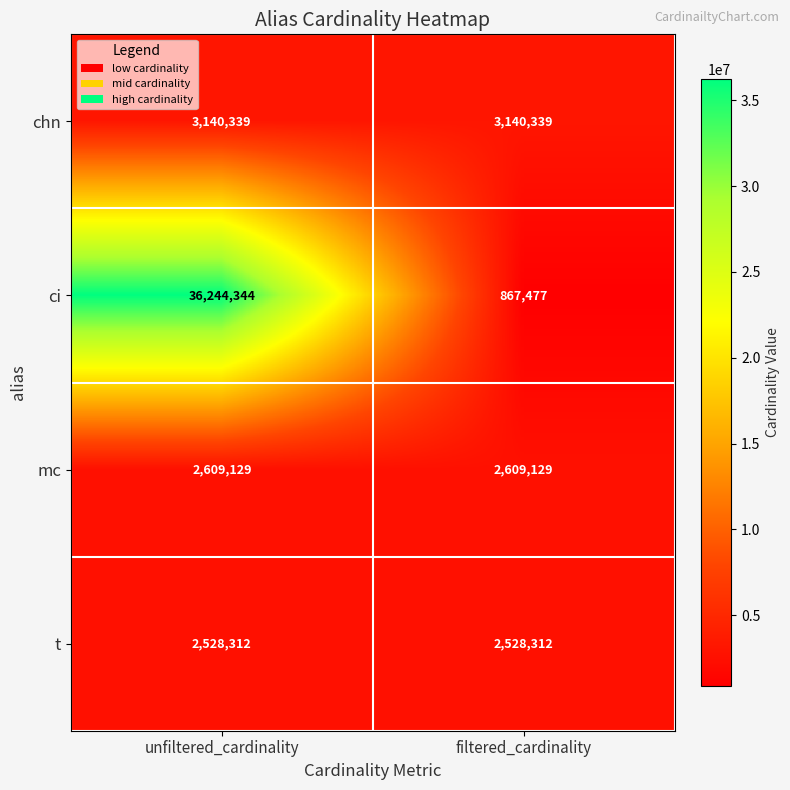

Which series has the largest total across all categories?

ci